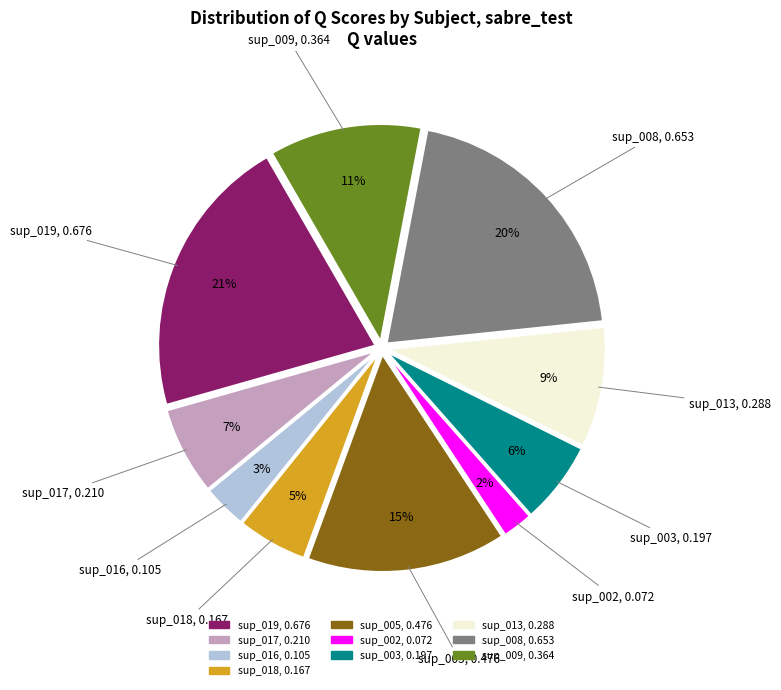

Do sup_008 and sup_005 together represent more than half of the pie?

No